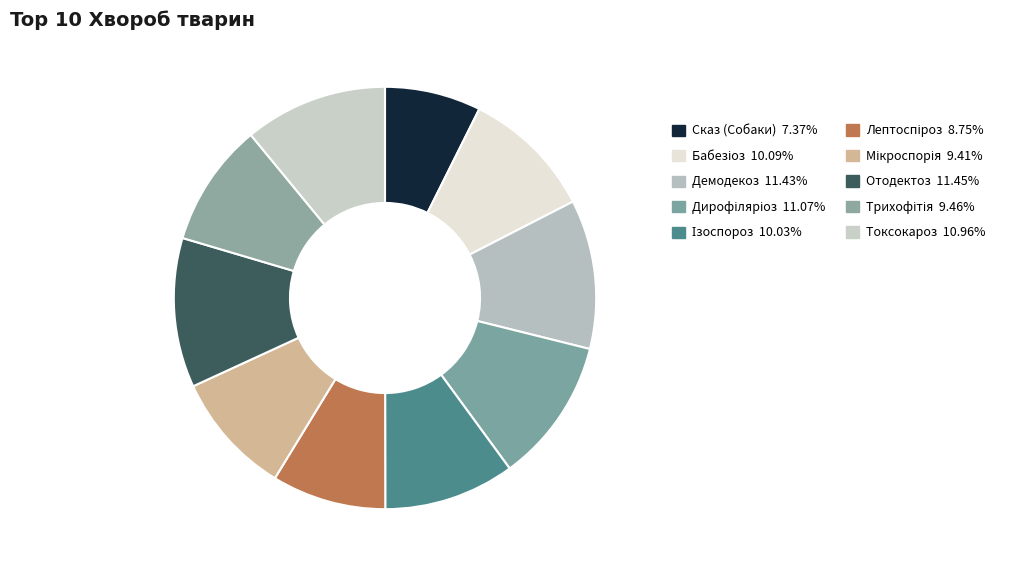

How many slices are in this pie chart?

10